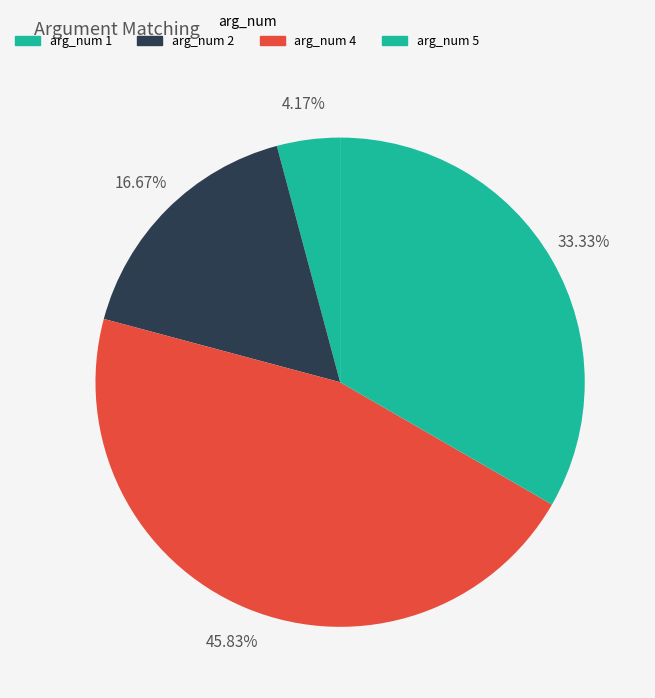

How many slices are in this pie chart?

4